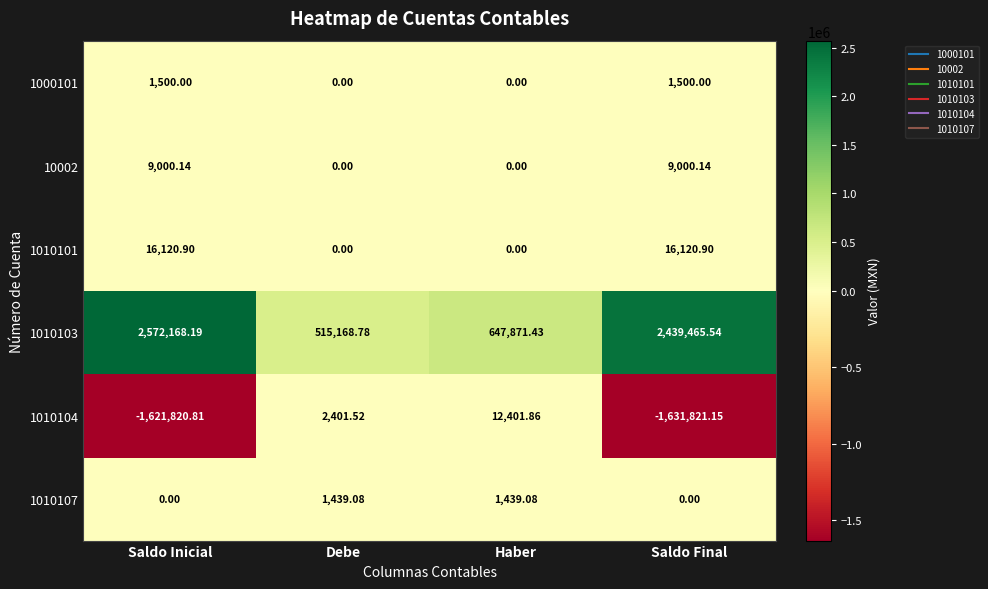

Rank the categories by 1010104 value from highest to lowest.

Haber, Debe, Saldo Inicial, Saldo Final